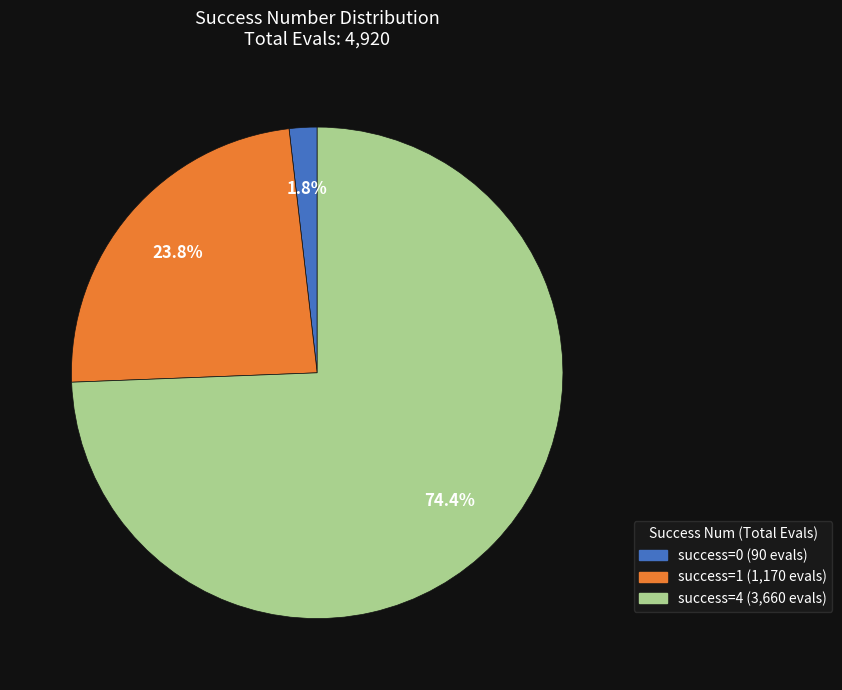

Does any single category account for the majority?

Yes